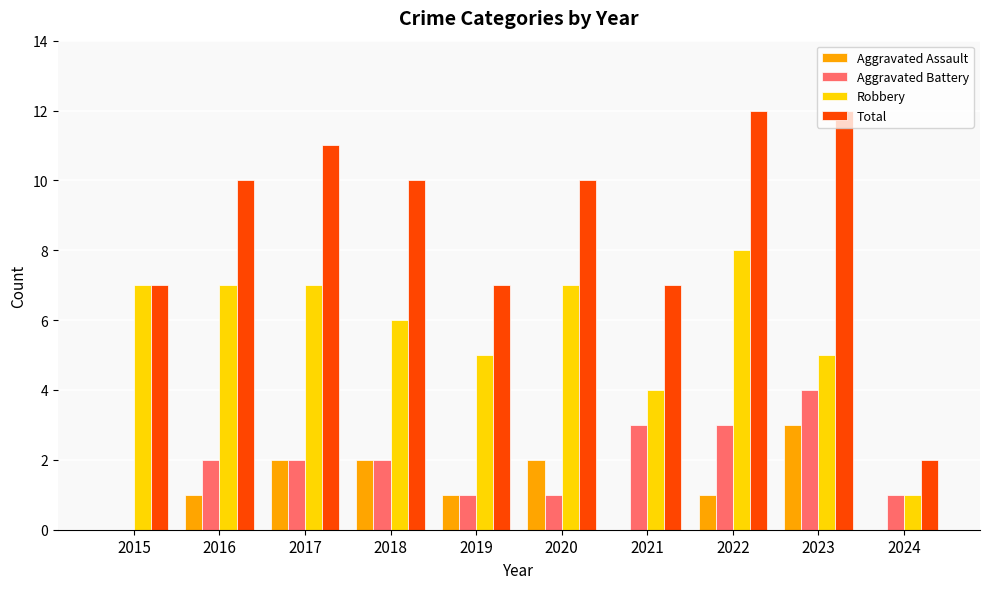

What is the sum of the Aggravated Battery values at 2015 and 2023?

4